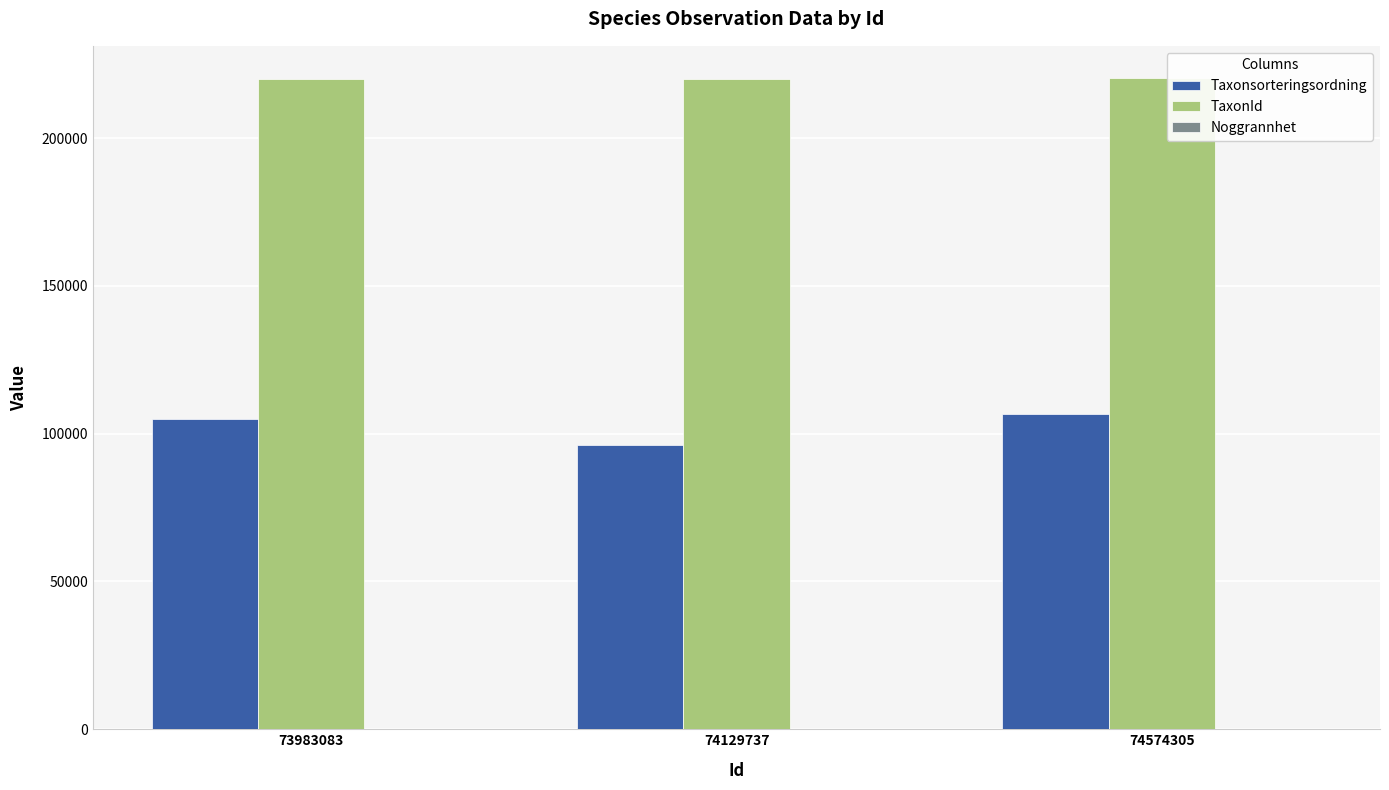

What value does the Taxonsorteringsordning series have at 73983083, to the nearest 10?

104840